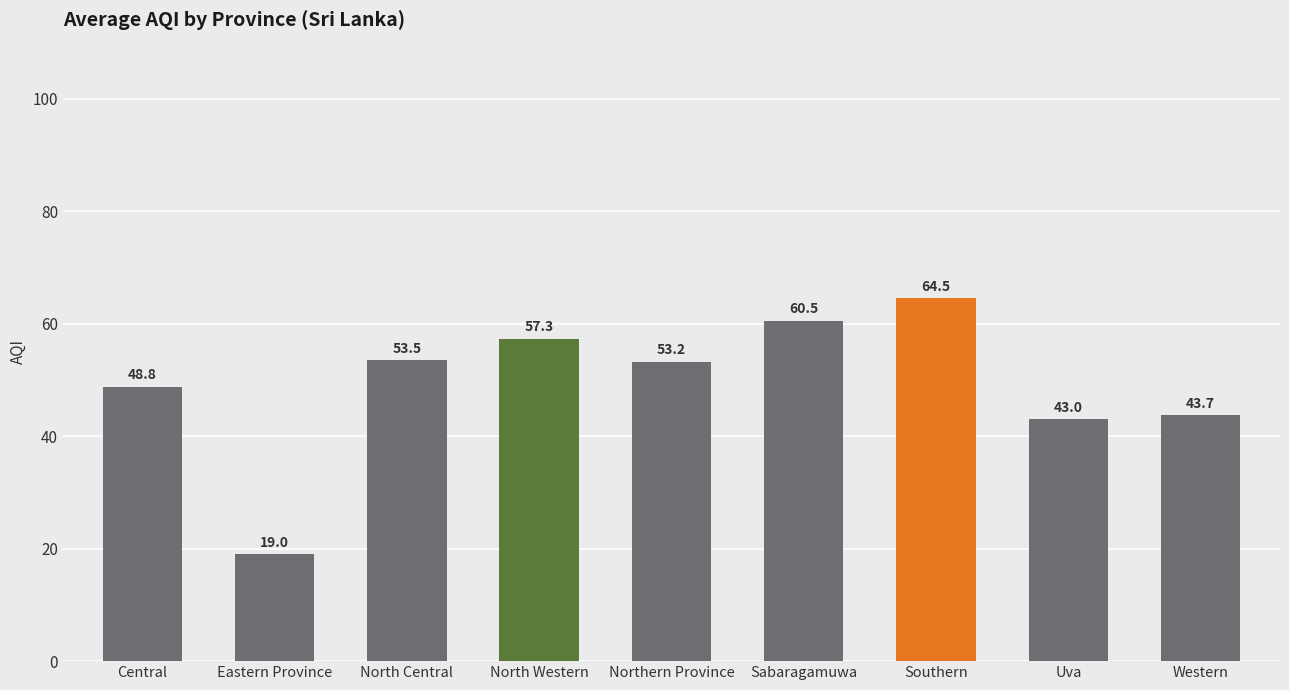

Between Sabaragamuwa and North Central, which is larger?

Sabaragamuwa